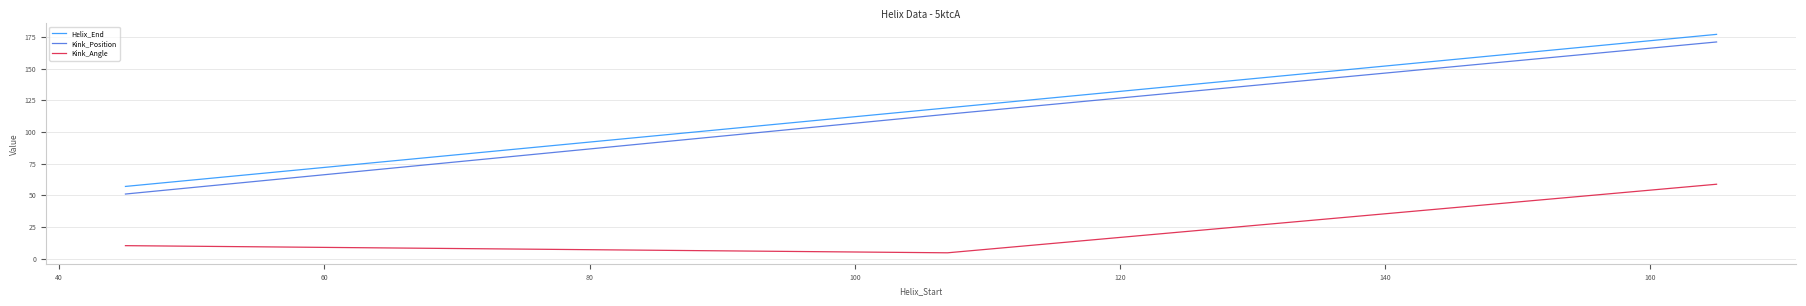

How many distinct data groups are displayed?

3